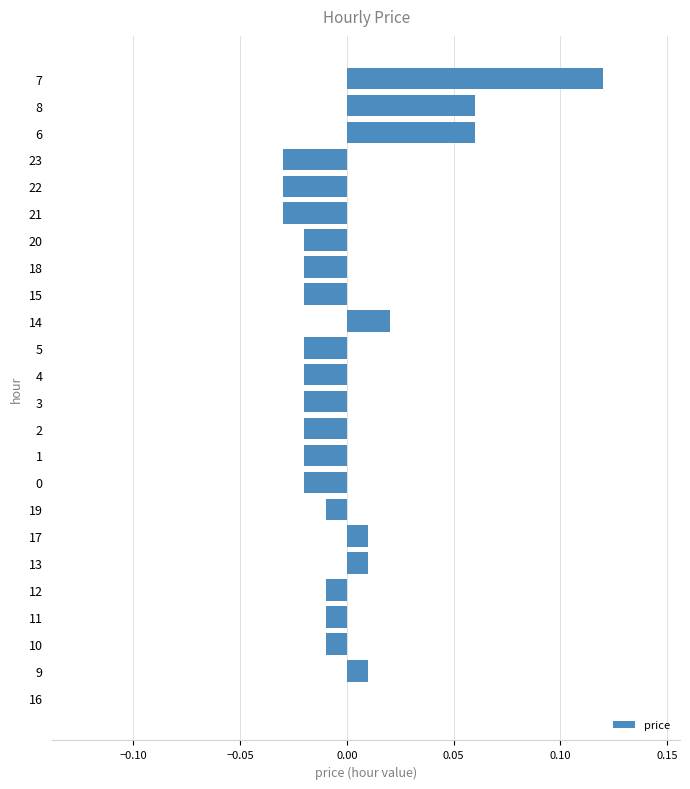

Which has a higher value, 2 or 19?

19